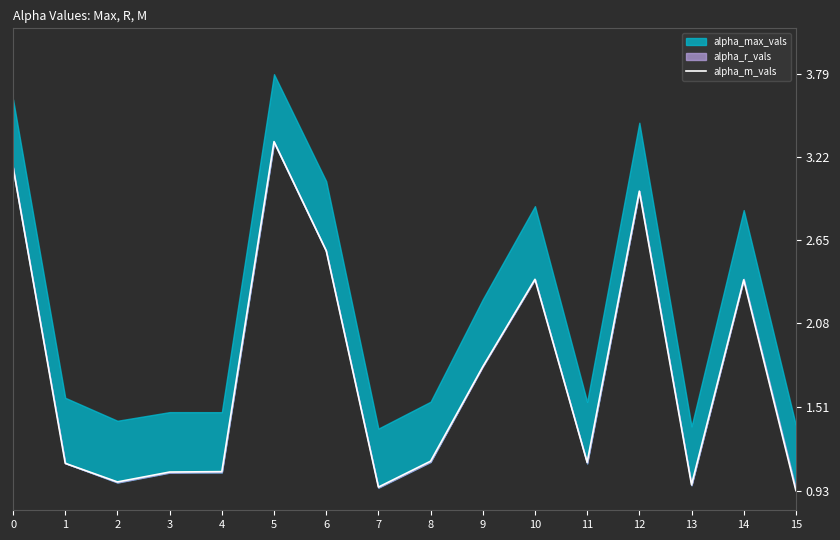

List the labels in order of value, smallest first.

15, 7, 13, 2, 3, 4, 1, 11, 8, 9, 14, 10, 6, 12, 0, 5